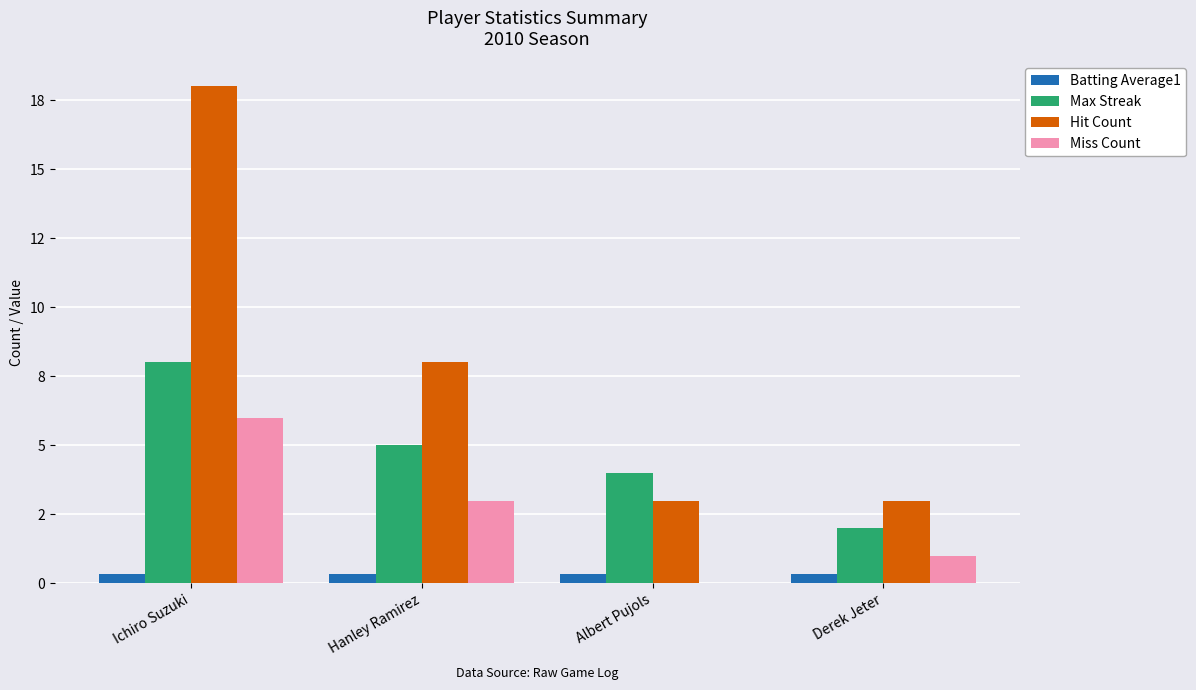

What is the highest value of the Miss Count series?

6.0